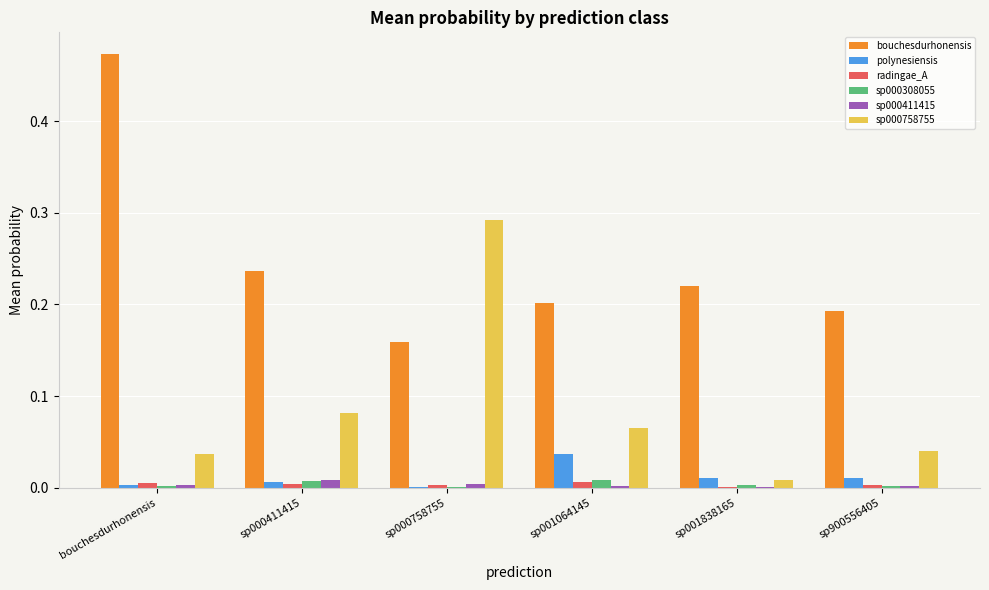

The sp000411415 series shows 0.0 at sp900556405. True or false?

True